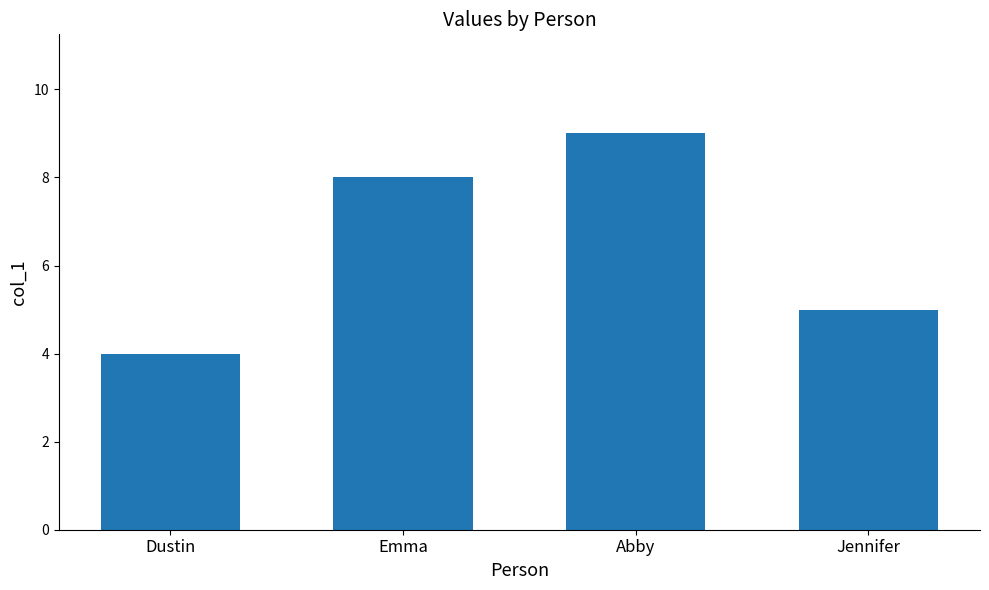

Approximately how many times larger is the value at Abby compared to Jennifer?

1.8